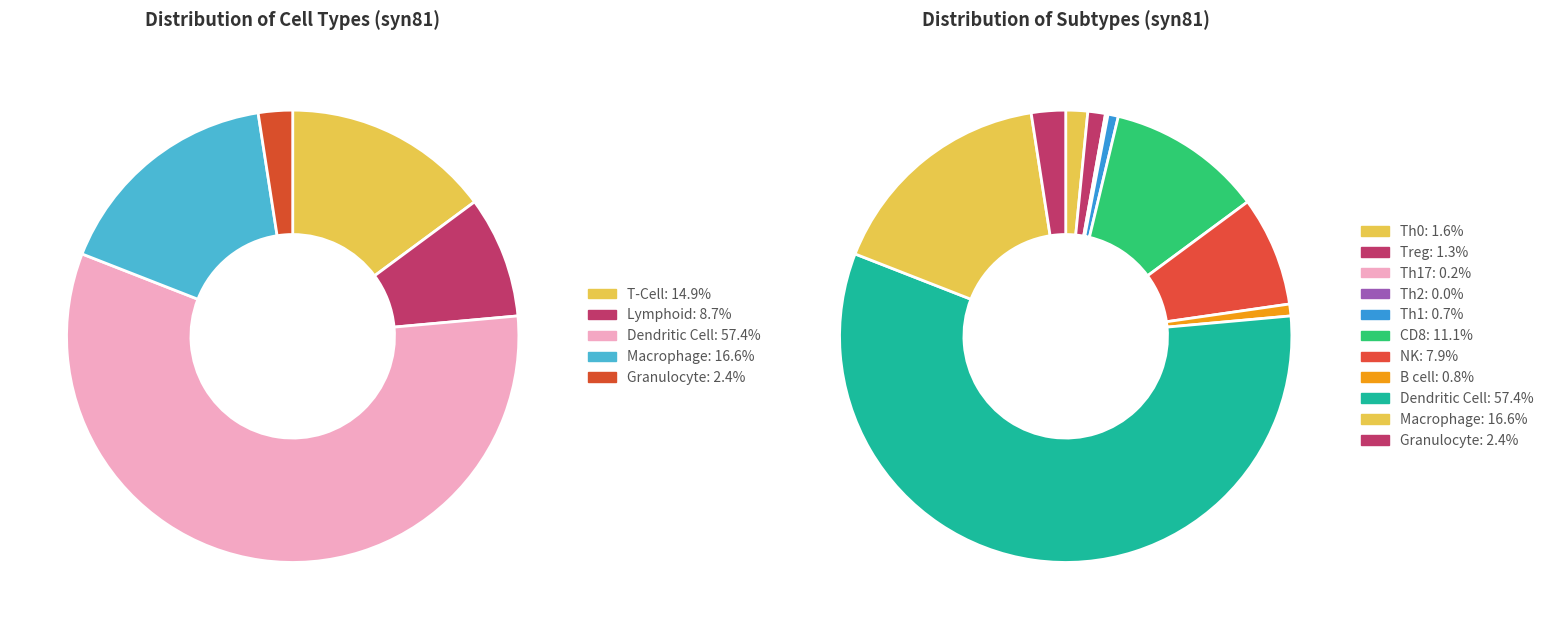

The Granulocyte slice represents 1% of the pie. True or false?

False